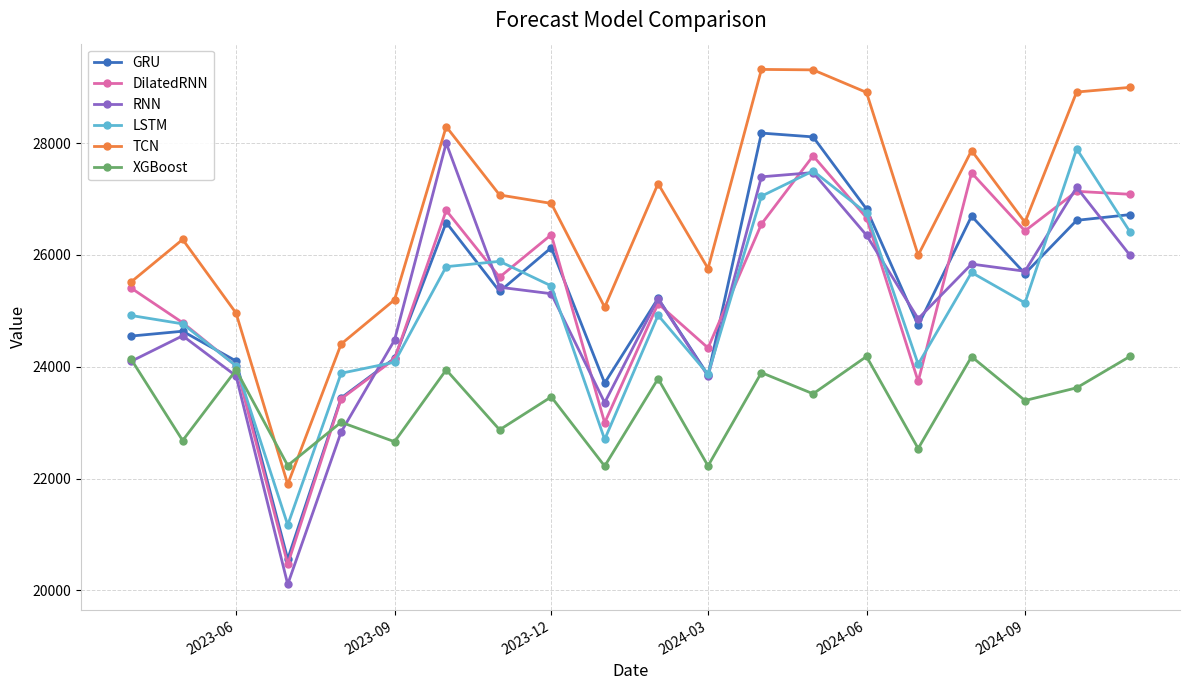

What is the highest value of the LSTM series?

27897.4